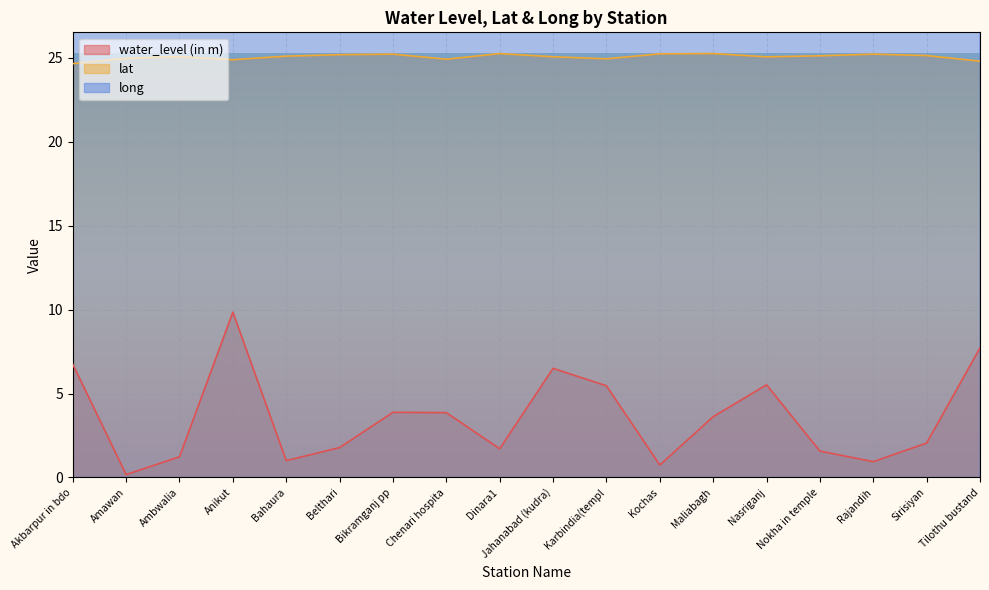

True or false: water_level (in m) and lat cross at least once.

False